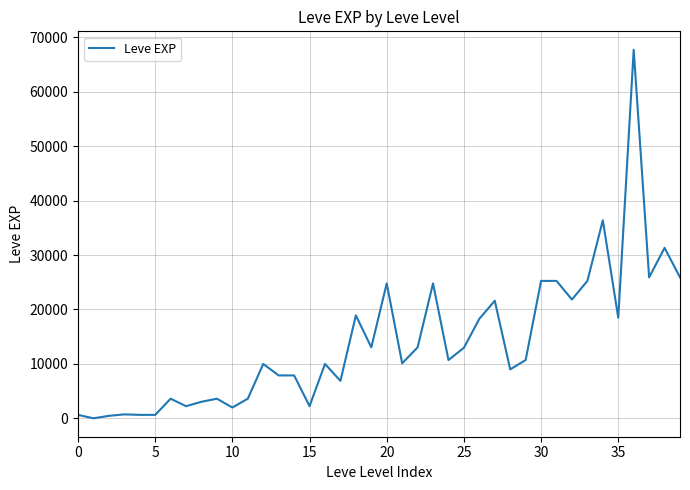

What is the maximum value shown in the chart?

67730